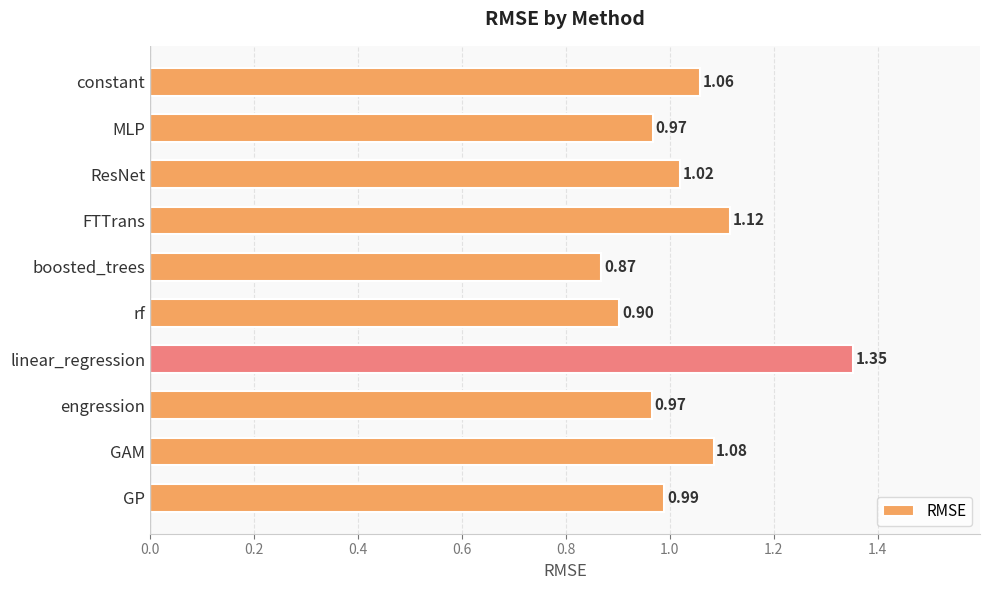

What is the sum of the values at rf and GP?

1.9